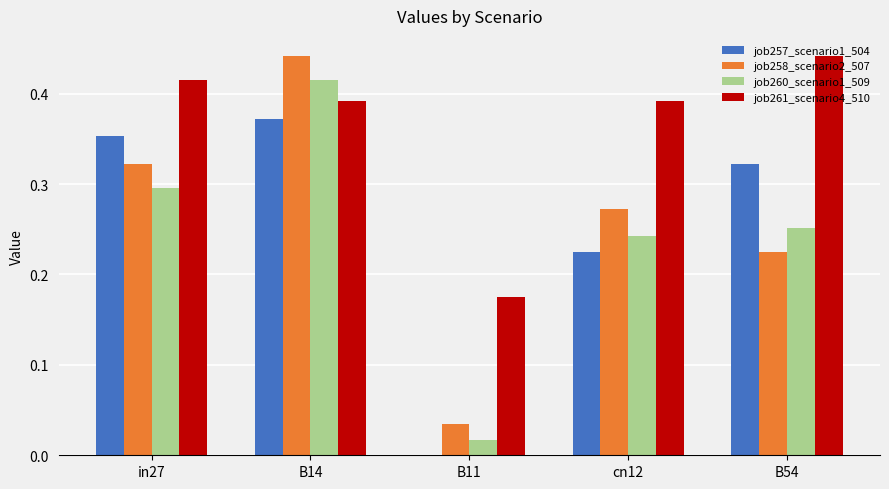

At which category is the sum across all series the highest?

B14